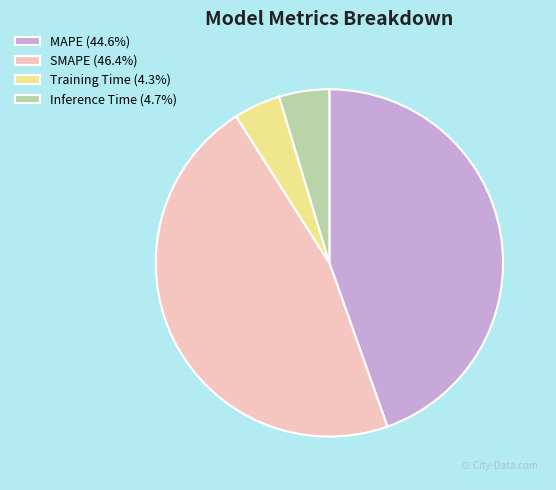

Do MAPE (44.6%) and Training Time (4.3%) together represent more than half of the pie?

No